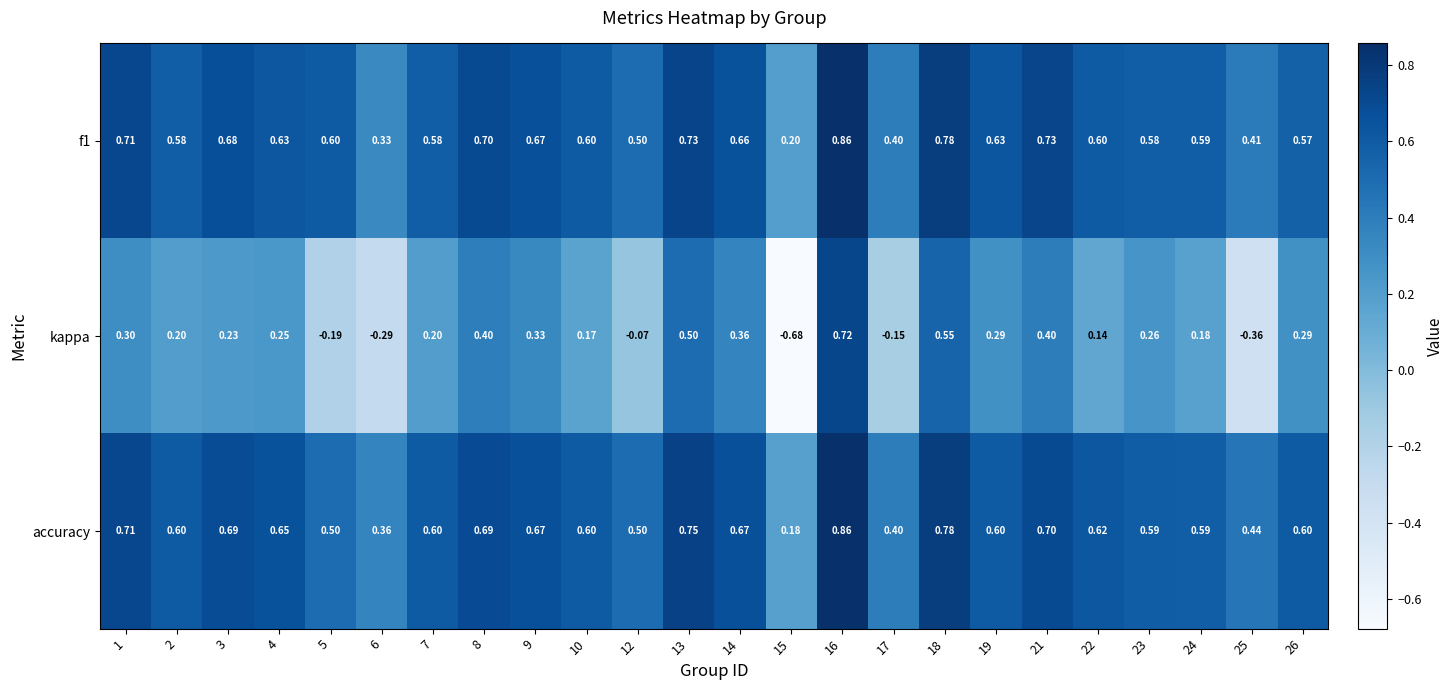

Which series has the largest range (max minus min)?

kappa